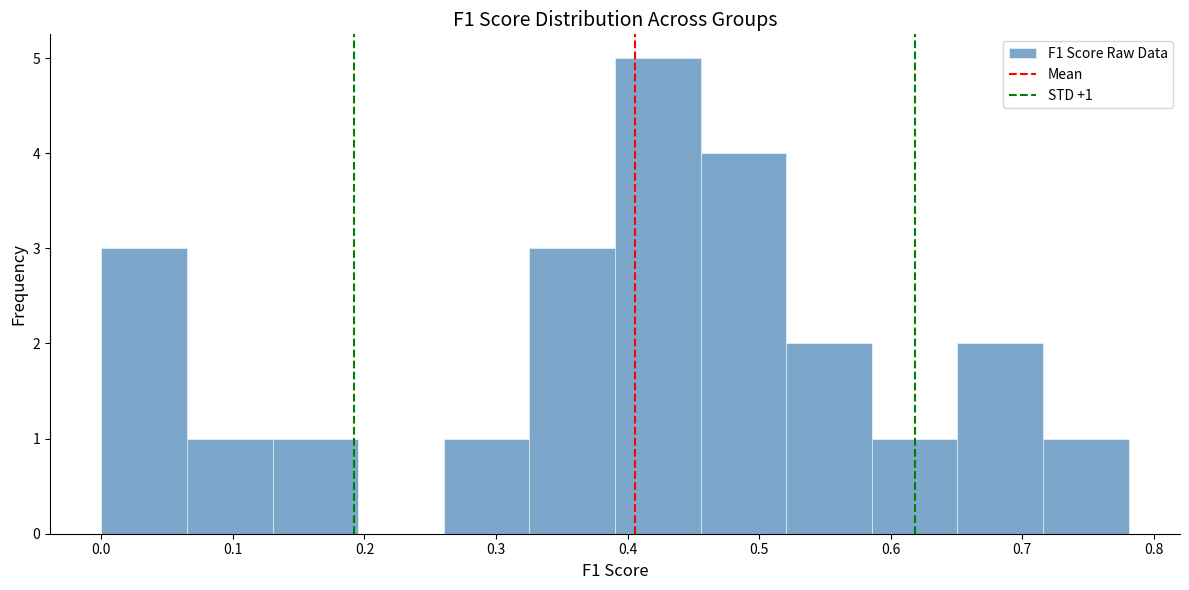

Over which range of the x-axis is the bar tallest?

0.39 to 0.46